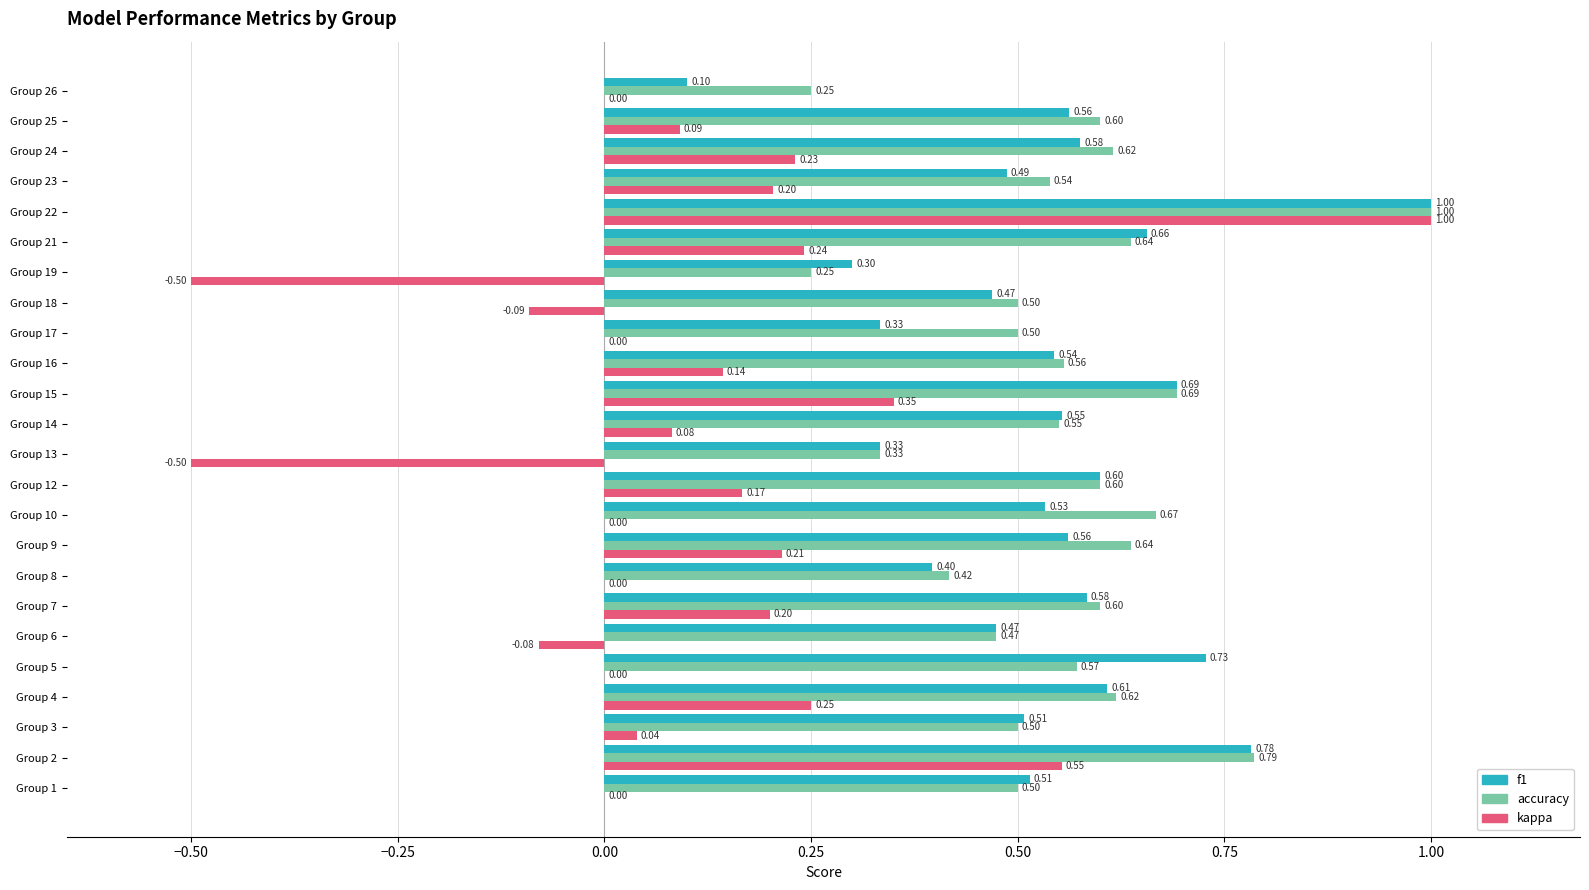

What are all the series names shown in the legend?

f1, accuracy, kappa